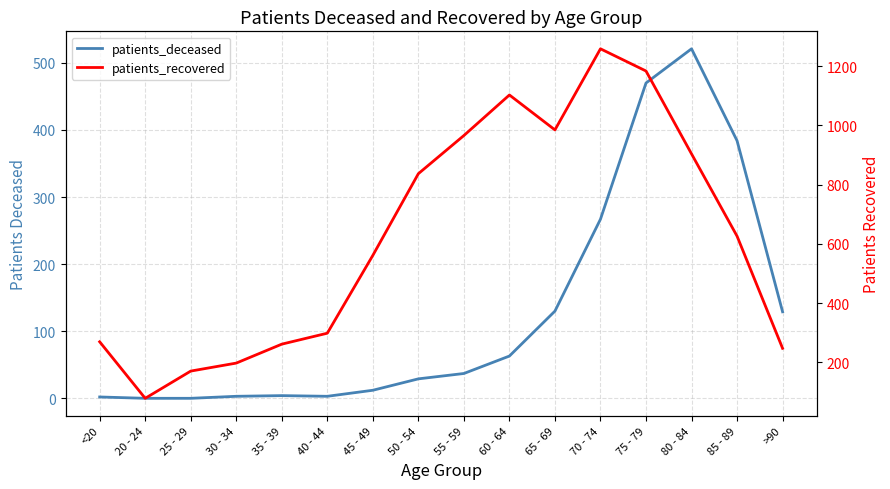

What value does the patients_deceased series have at 55 - 59?

37